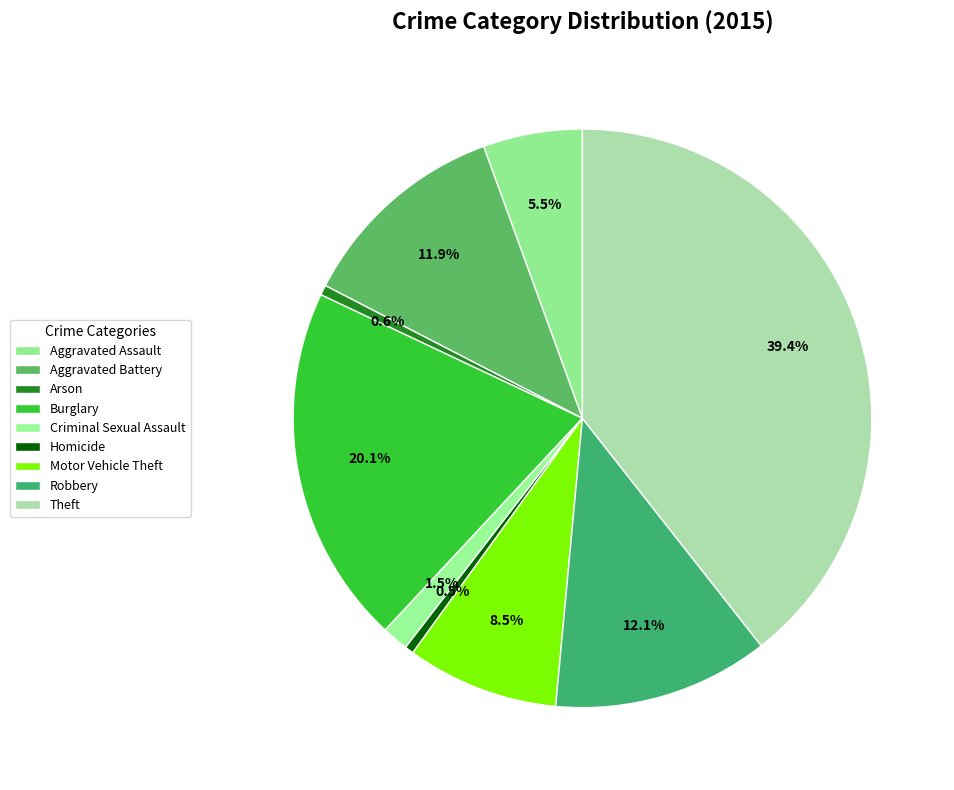

Which slice is the smallest?

Homicide